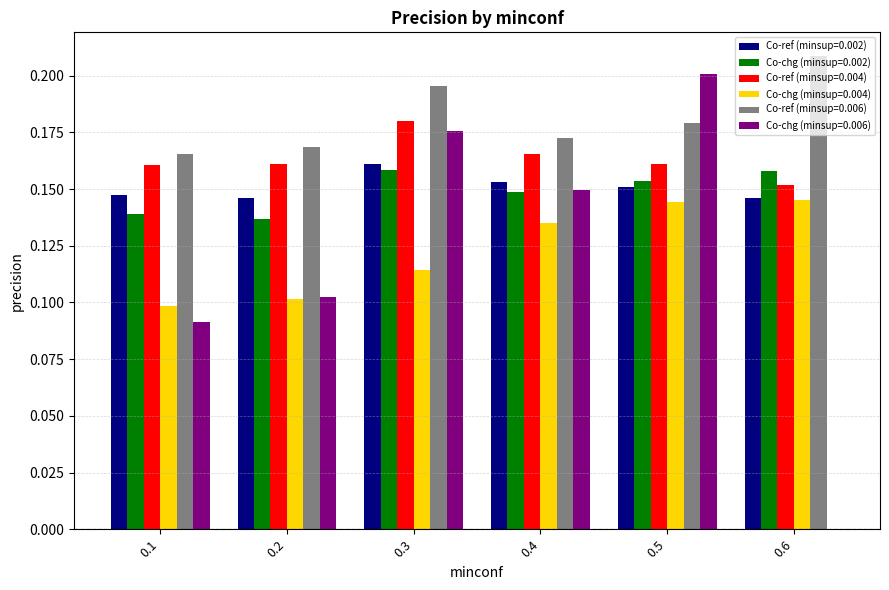

Is it true that Co-chg (minsup=0.004) equals 0.0 at 0.3?

False